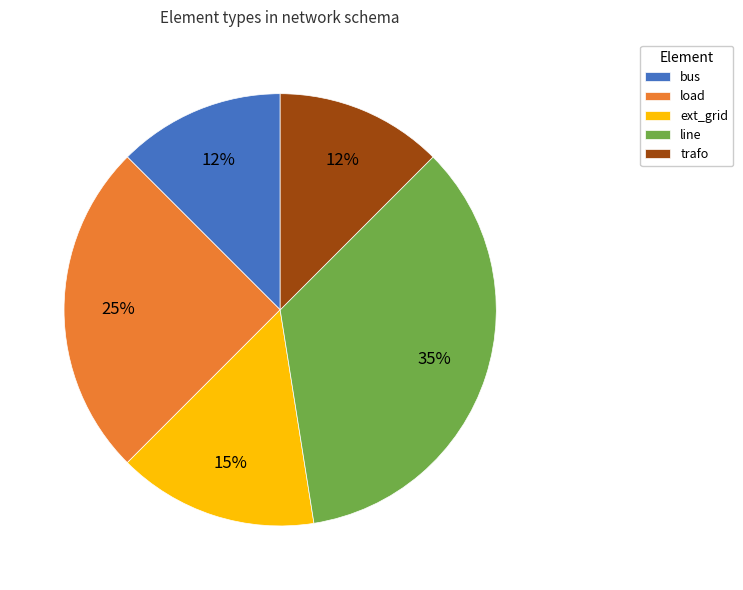

To the nearest percent, what percentage of the pie is line?

35%